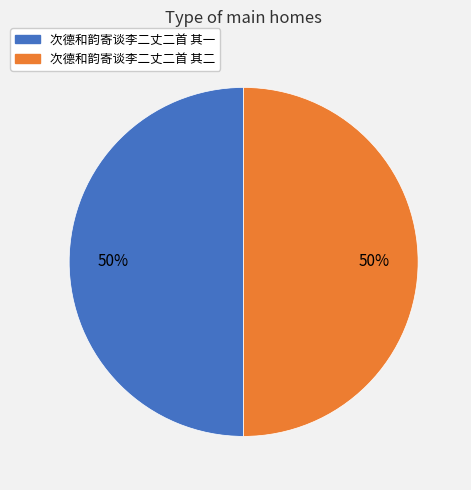

To the nearest percent, what is the combined percentage of 次德和韵寄谈李二丈二首 其一 and 次德和韵寄谈李二丈二首 其二?

100%